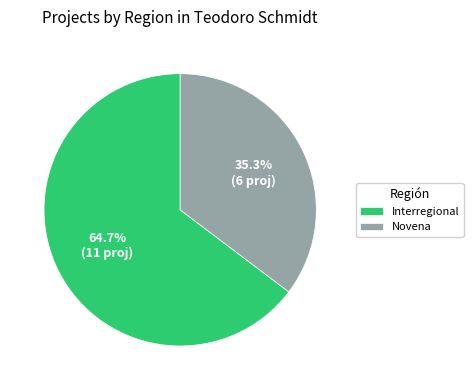

Between Novena and Interregional, which is larger?

Interregional